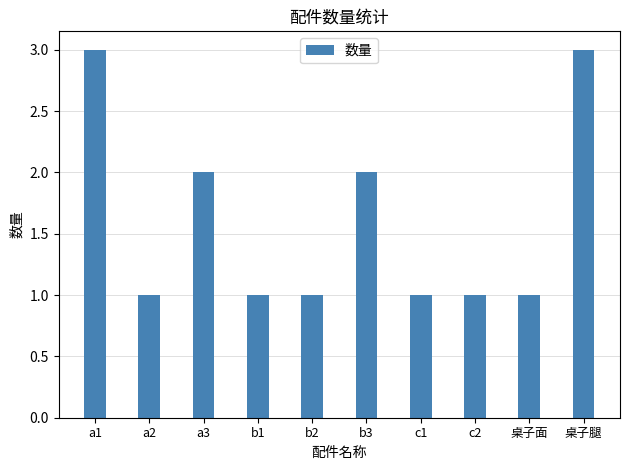

Reading left to right, transcribe all the data shown in this chart.

3	1	2	1	1	2	1	1	1	3